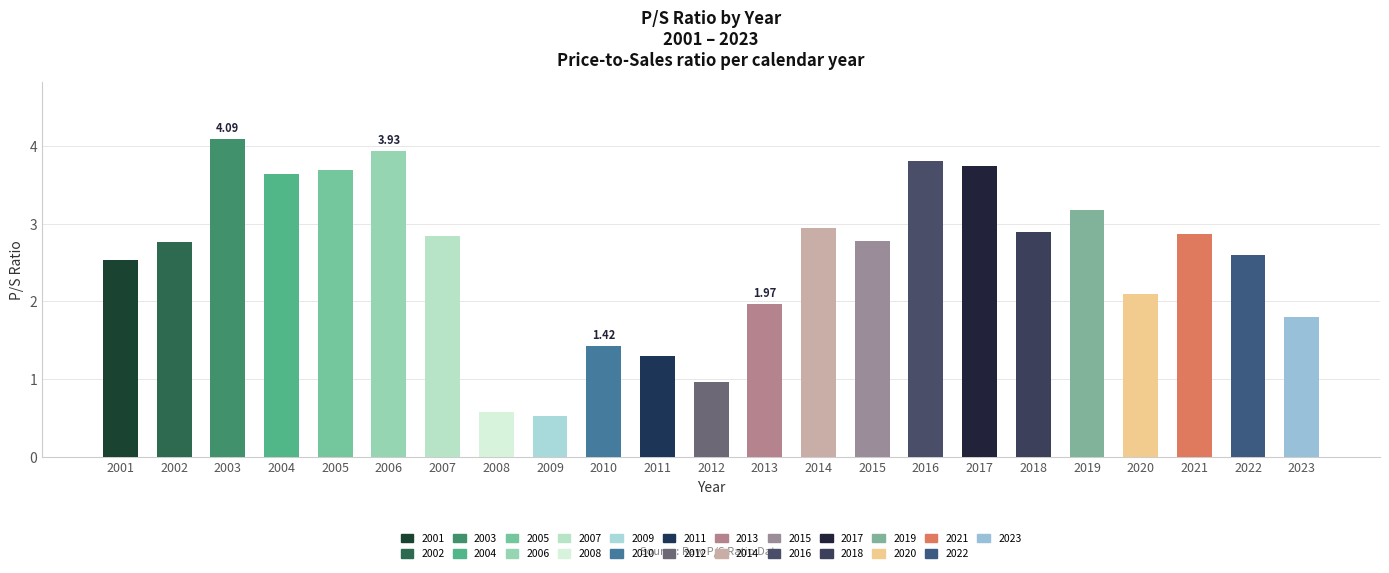

What is the value of the 8th bar from the left?

0.6